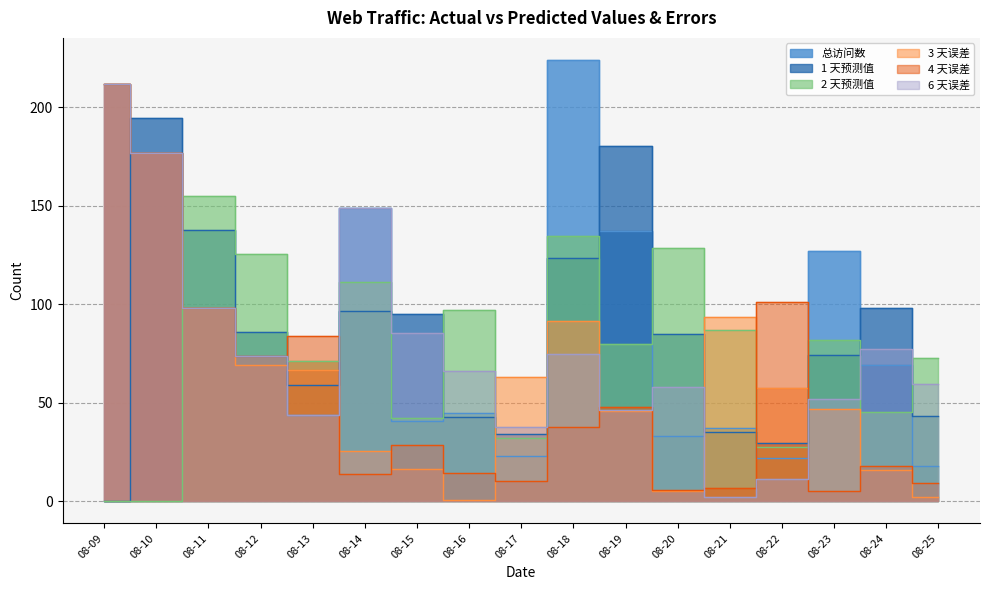

How many interior local valleys does the 4 天误差 series have?

5